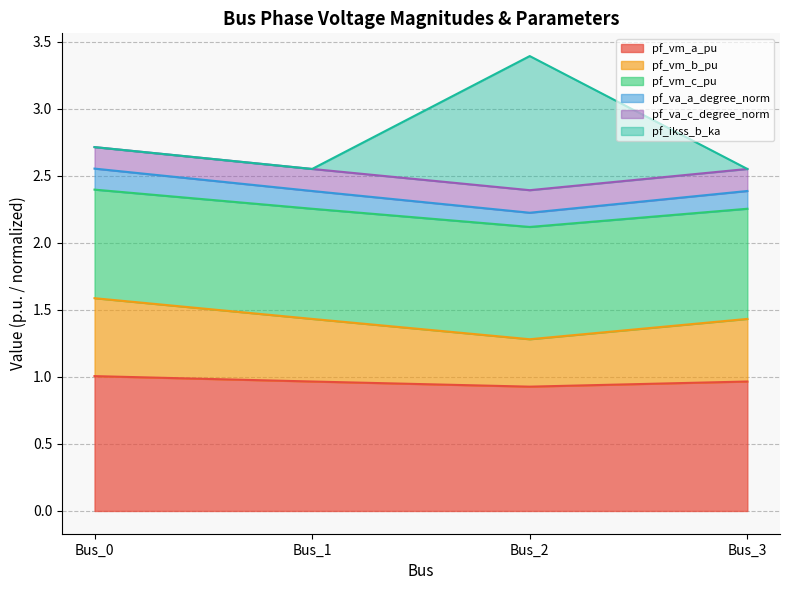

At which category is the sum across all series the highest?

Bus_2